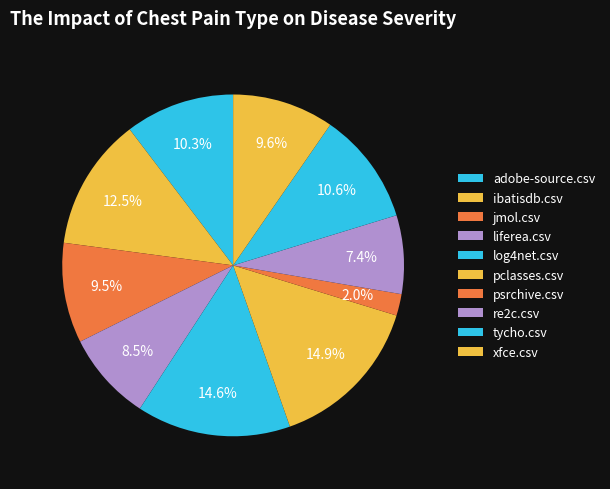

Rank the categories by value from lowest to highest.

psrchive.csv, re2c.csv, liferea.csv, jmol.csv, xfce.csv, adobe-source.csv, tycho.csv, ibatisdb.csv, log4net.csv, pclasses.csv